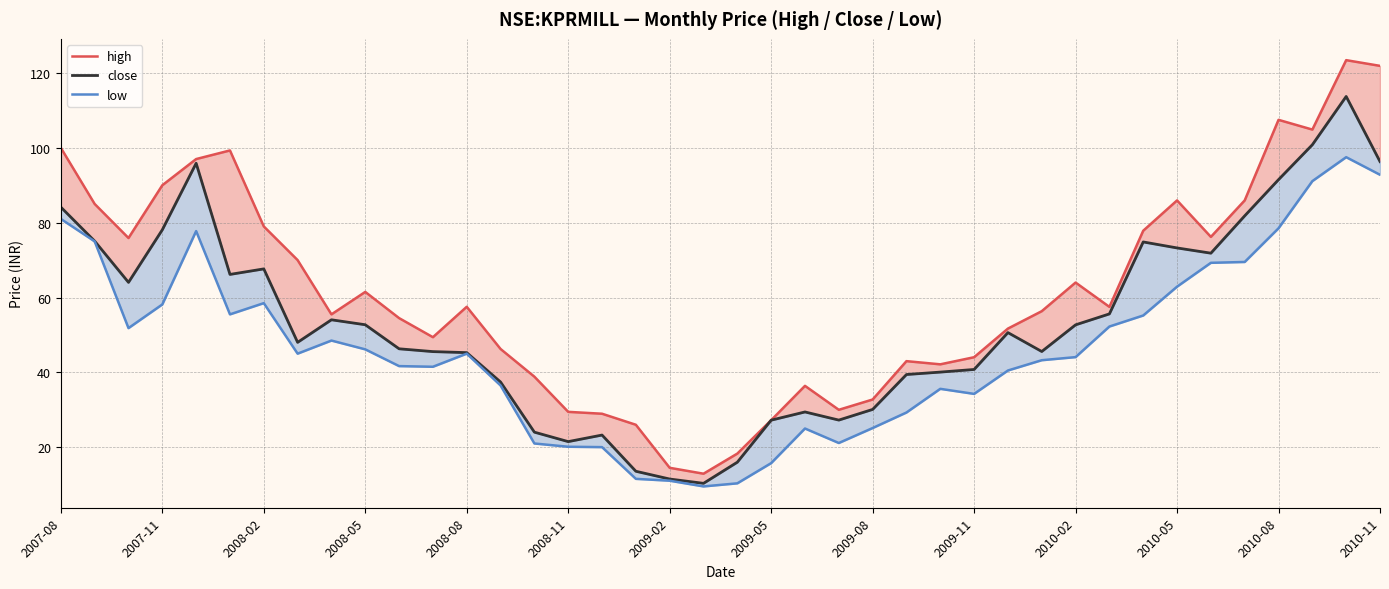

True or false: low and close cross at least once.

False